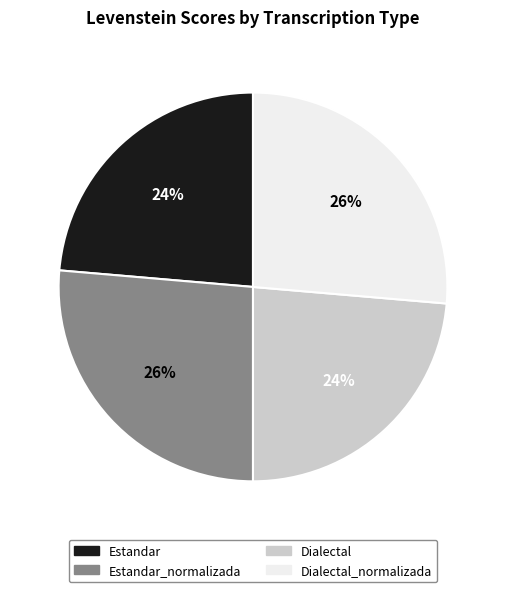

To the nearest percent, what is the average slice percentage?

25%